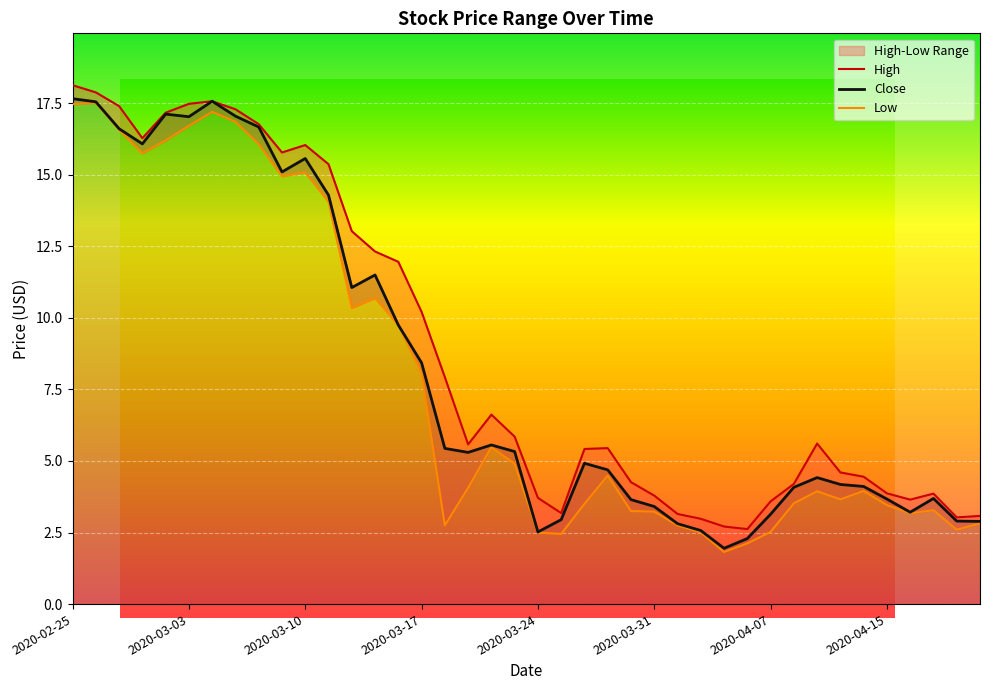

At which label does High first exceed 5?

2020-02-25